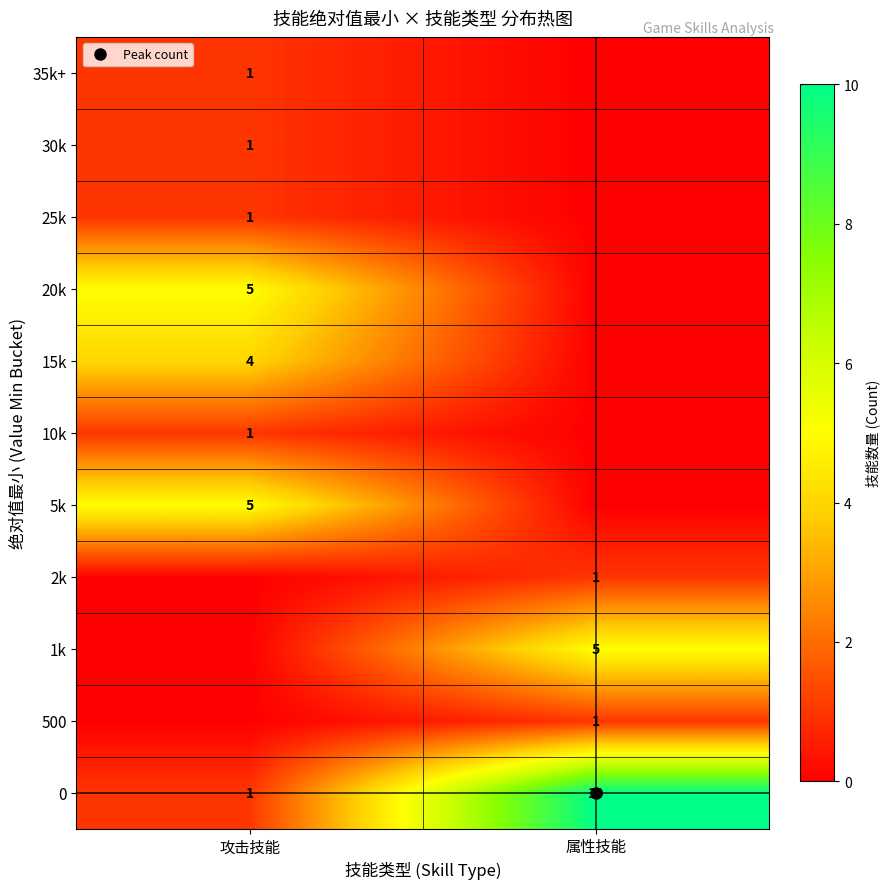

What is the difference between the 35k+ values at 攻击技能 and 属性技能?

1